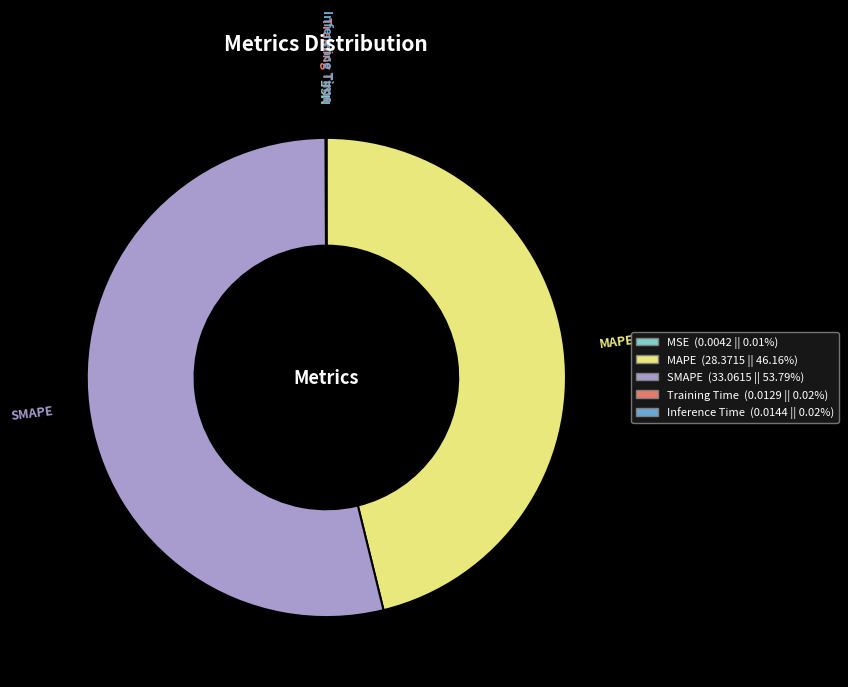

Does any single category account for the majority?

Yes